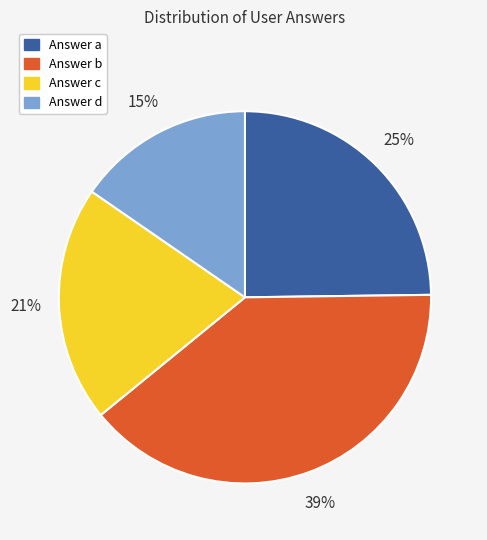

Do Answer b and Answer c together represent more than half of the pie?

Yes